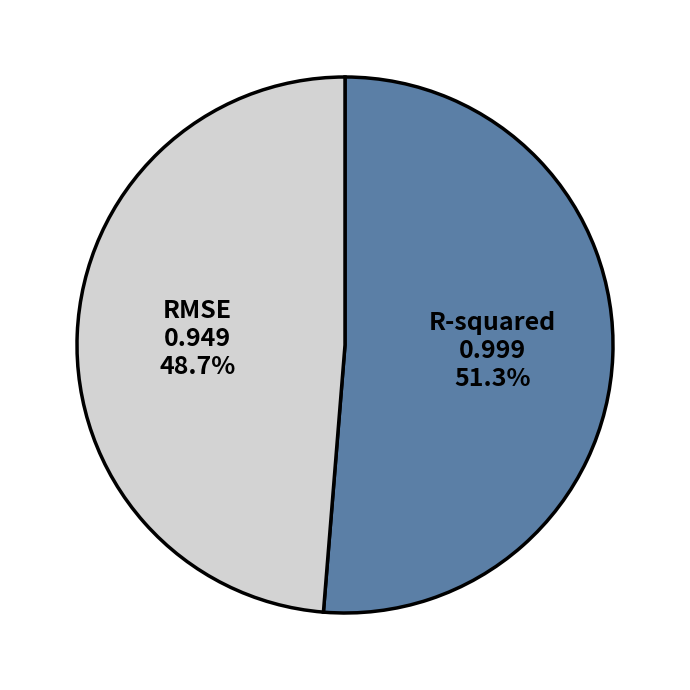

To the nearest percent, what percentage of the pie is RMSE?

49%